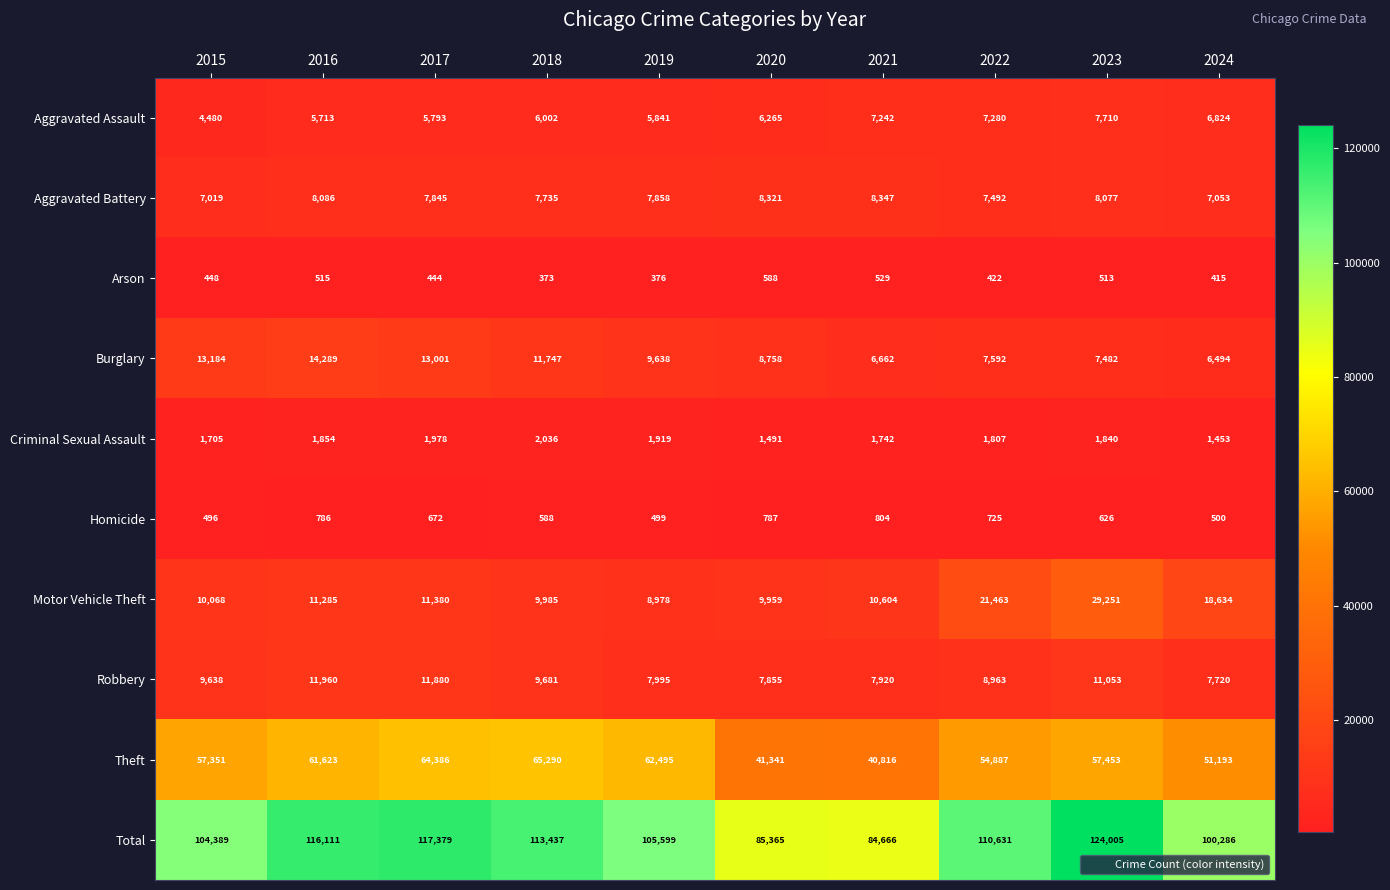

Which series has the widest spread of values?

Total